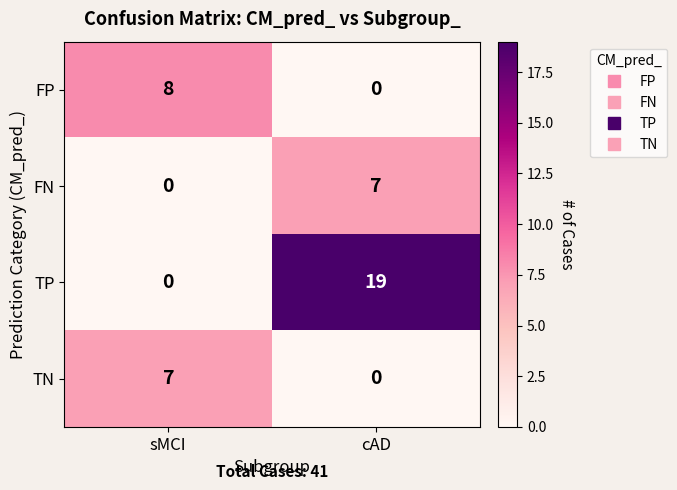

Which category has the lowest value in the TN series?

cAD